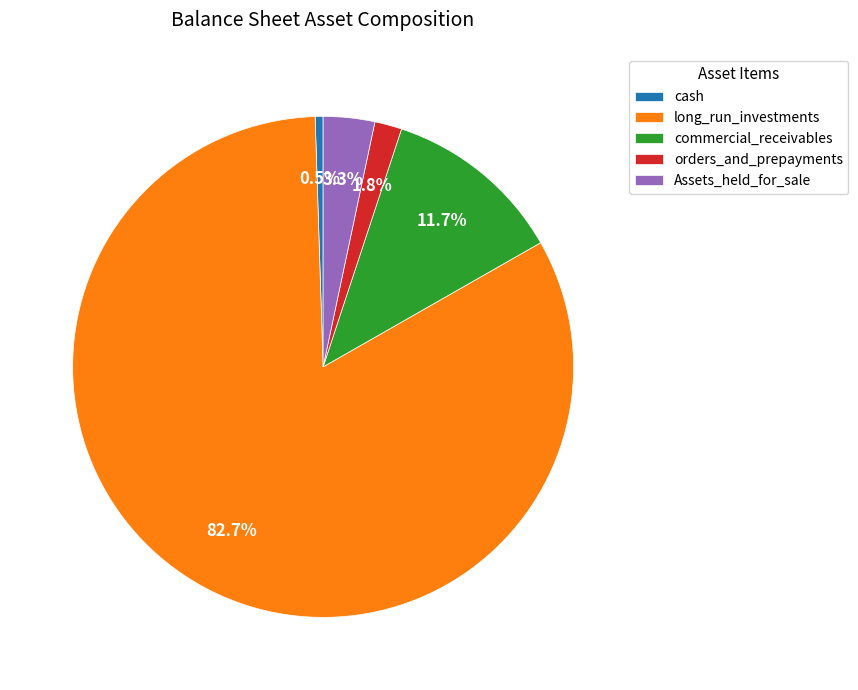

How many segments does this pie chart have?

5